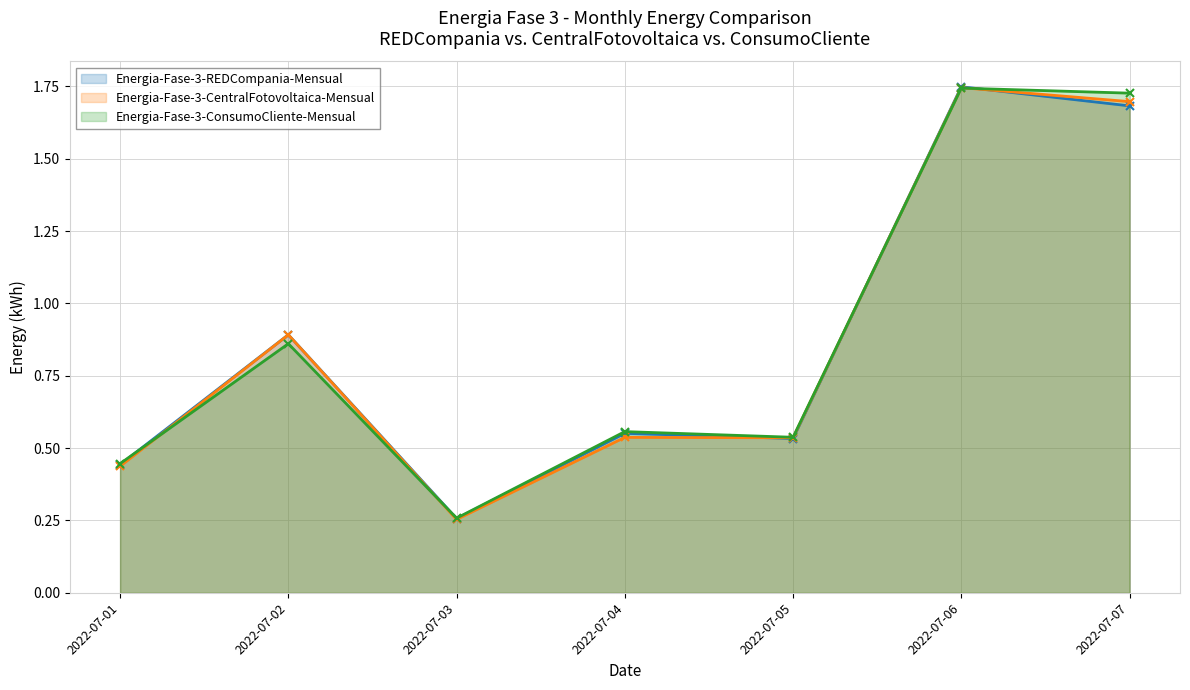

How many times do Energia-Fase-3-REDCompania-Mensual (line) and Energia-Fase-3-ConsumoCliente-Mensual (line) cross each other?

4